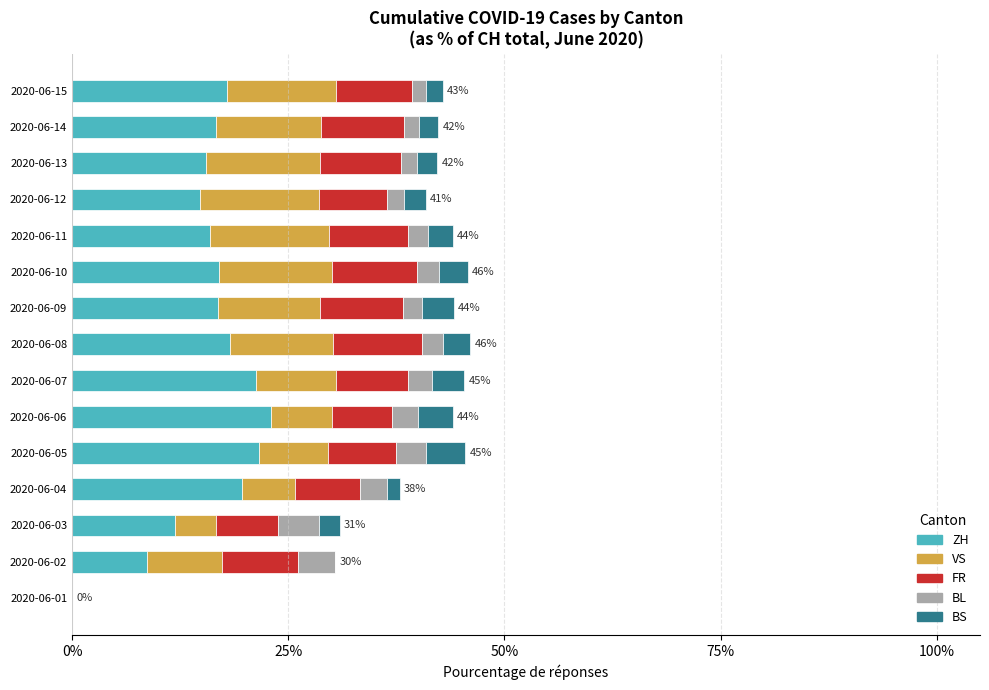

True or false: ZH has a value of 7.9 at 2020-06-05.

False